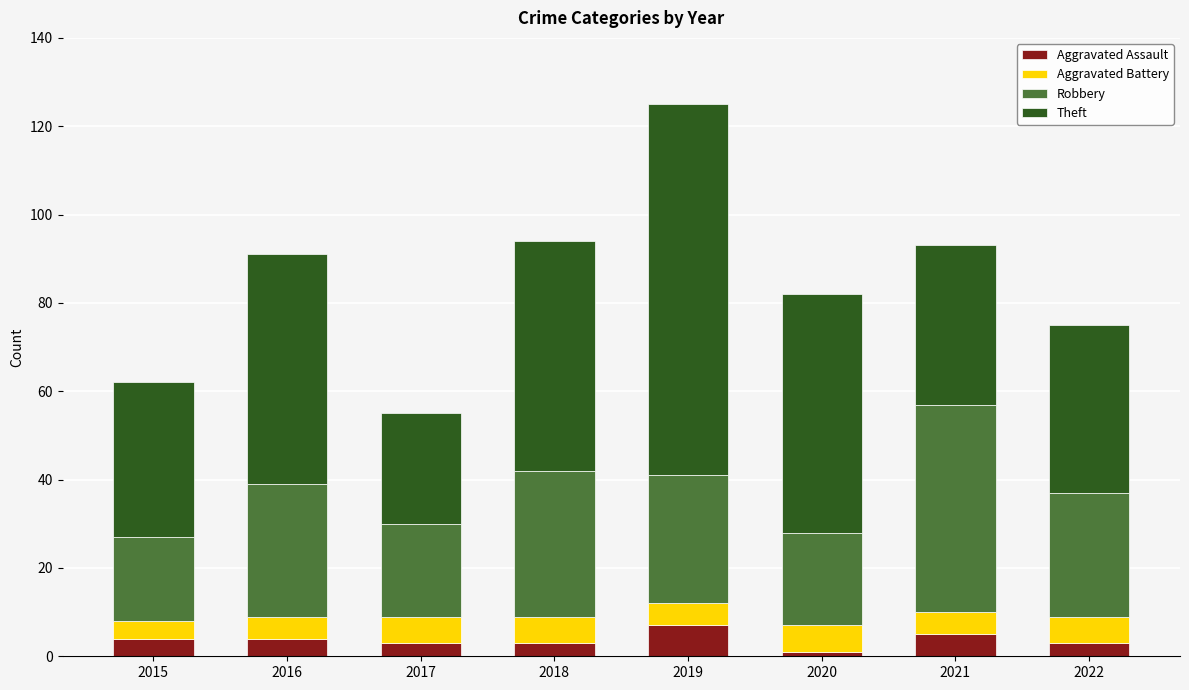

What is the maximum value for Aggravated Assault?

7